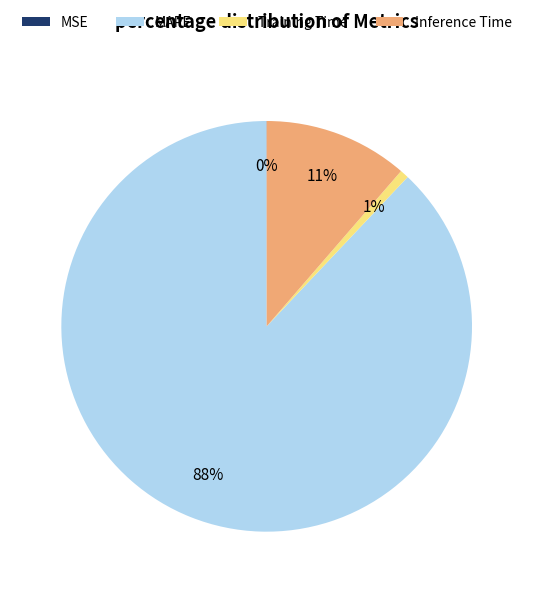

Which slice is the largest?

MAPE